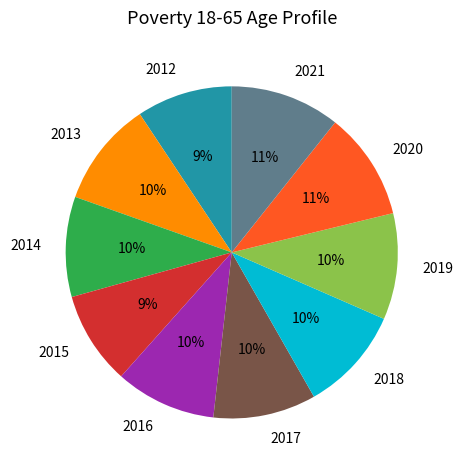

Do 2013 and 2014 together represent more than half of the pie?

No